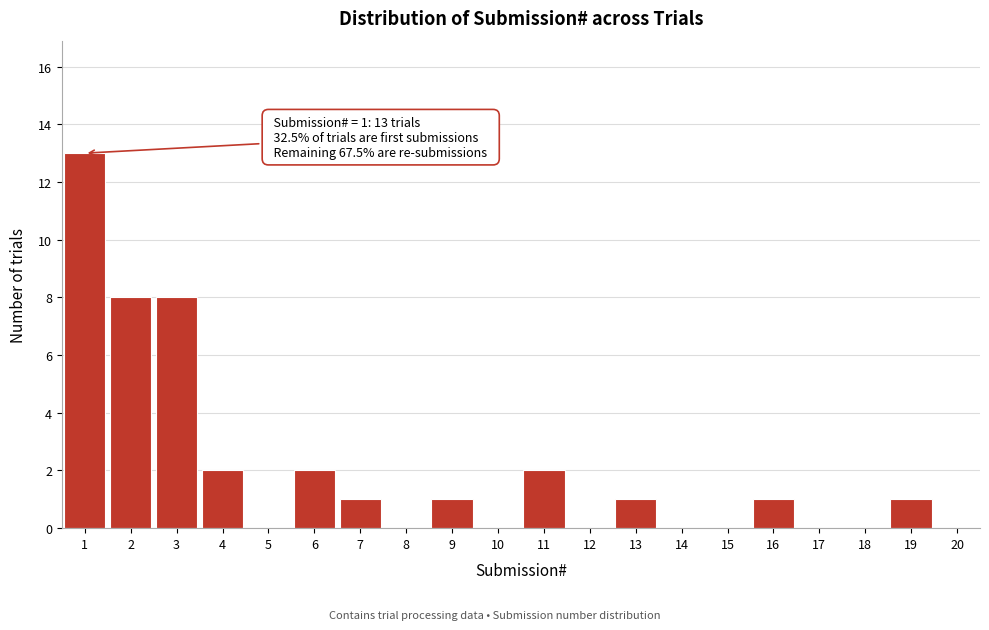

Over which range of the x-axis is the bar tallest?

0.5 to 1.5